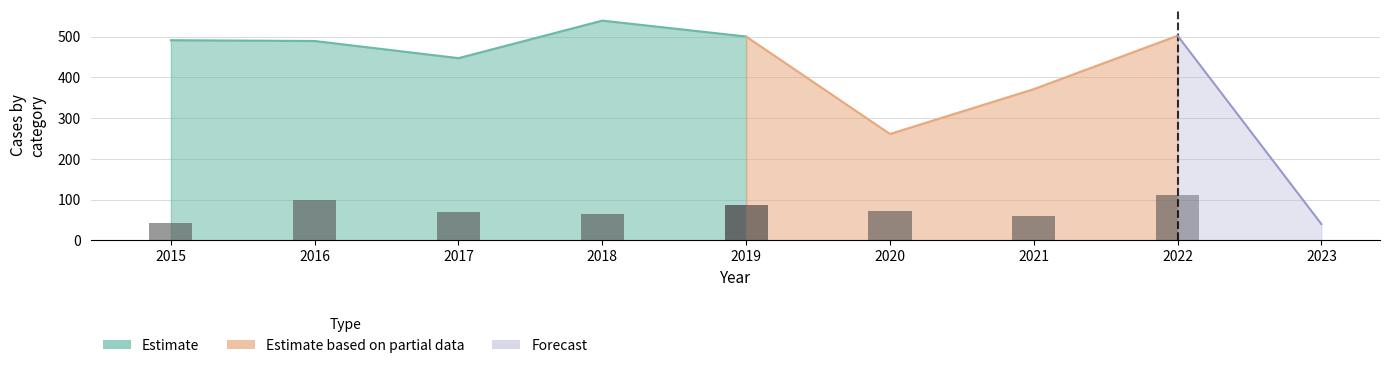

How many distinct data groups are displayed?

3